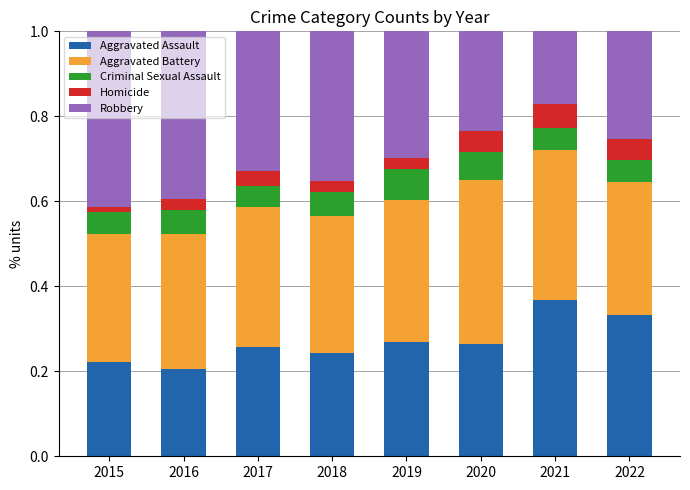

At which label does Aggravated Assault reach its peak?

2021